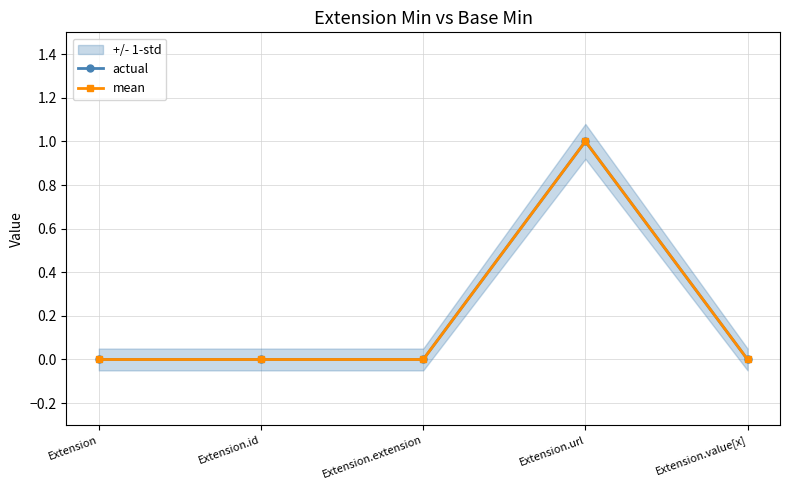

At Extension, list the series in order from smallest to largest.

actual, mean